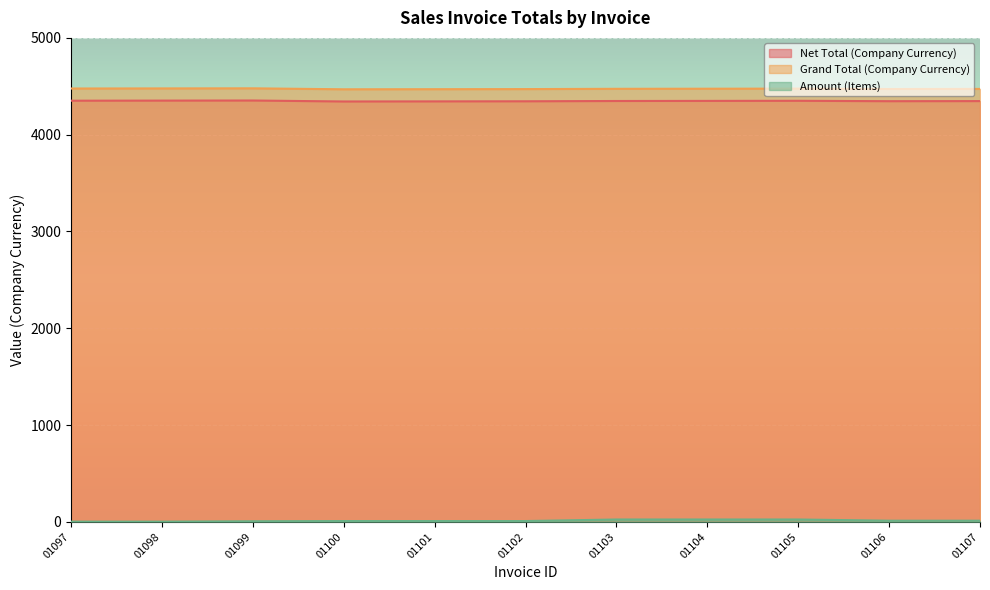

What is the sum of all Grand Total (Company Currency) values?

49214.0